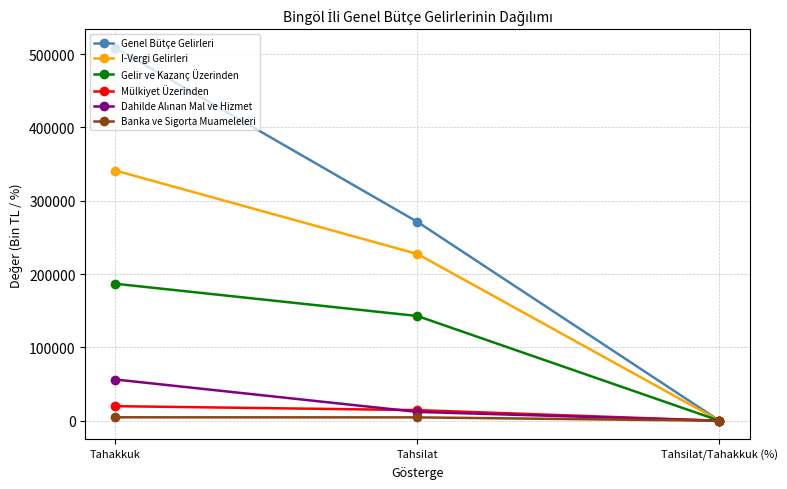

What position from the left is Tahsilat/Tahakkuk (%)?

3